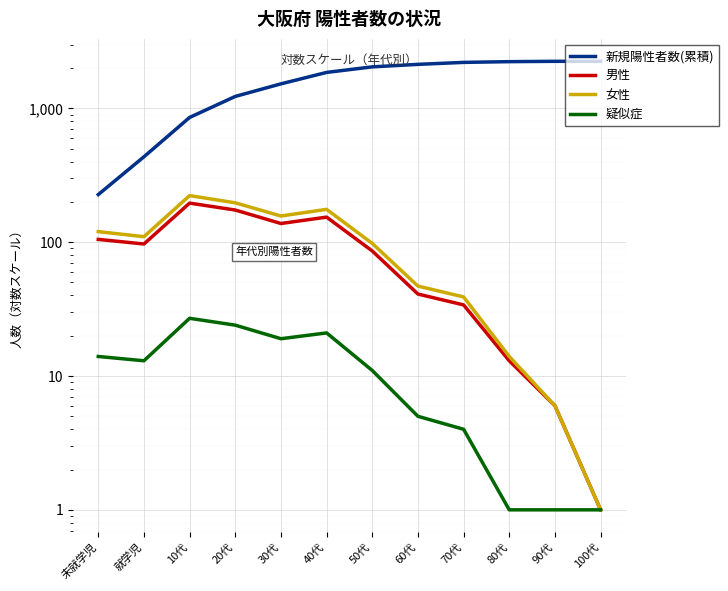

How many lines are shown in the chart?

4